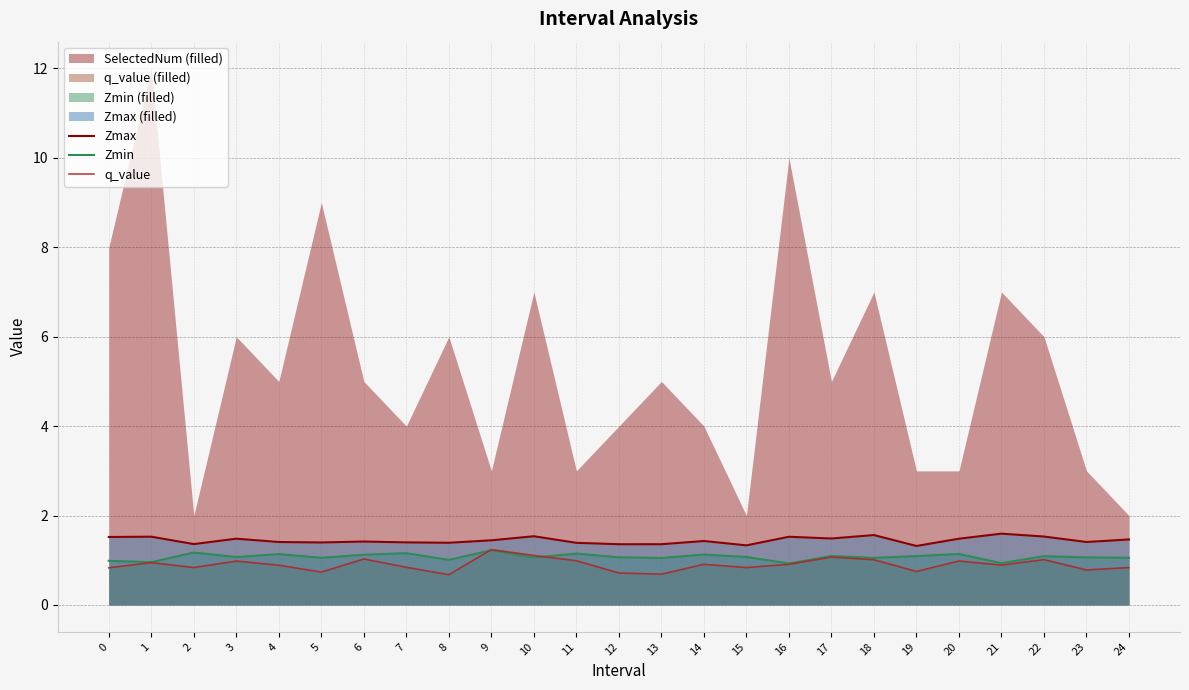

The value of Zmin_line at 14 is 1.1. True or false?

True